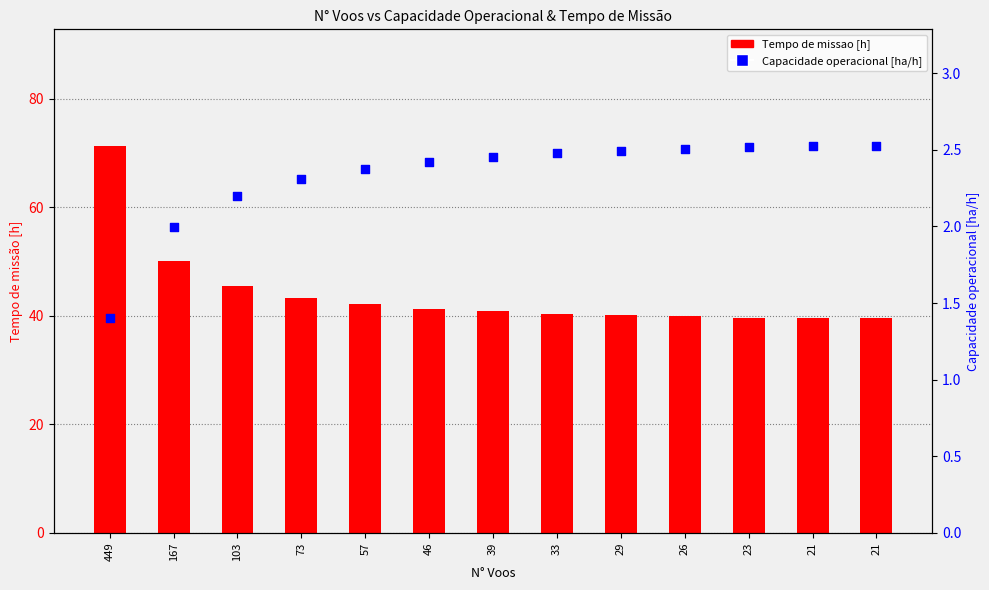

At how many categories does at least one series exceed 70?

1